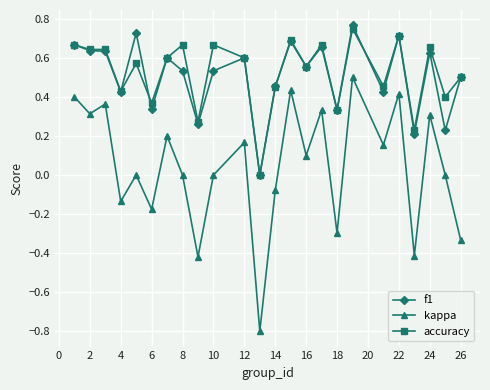

True or false: kappa and f1 intersect in this chart.

False